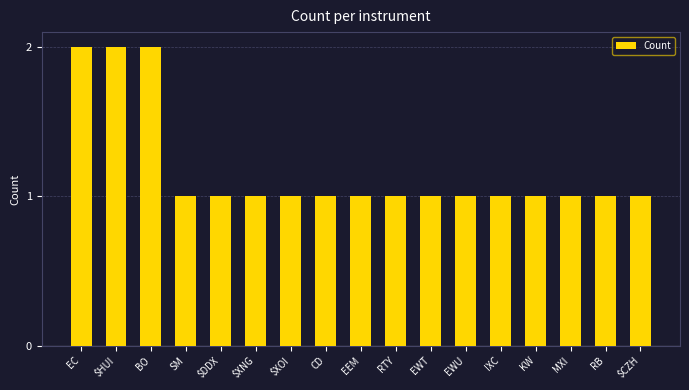

What is the label of the 13th bar from the right?

$DDX